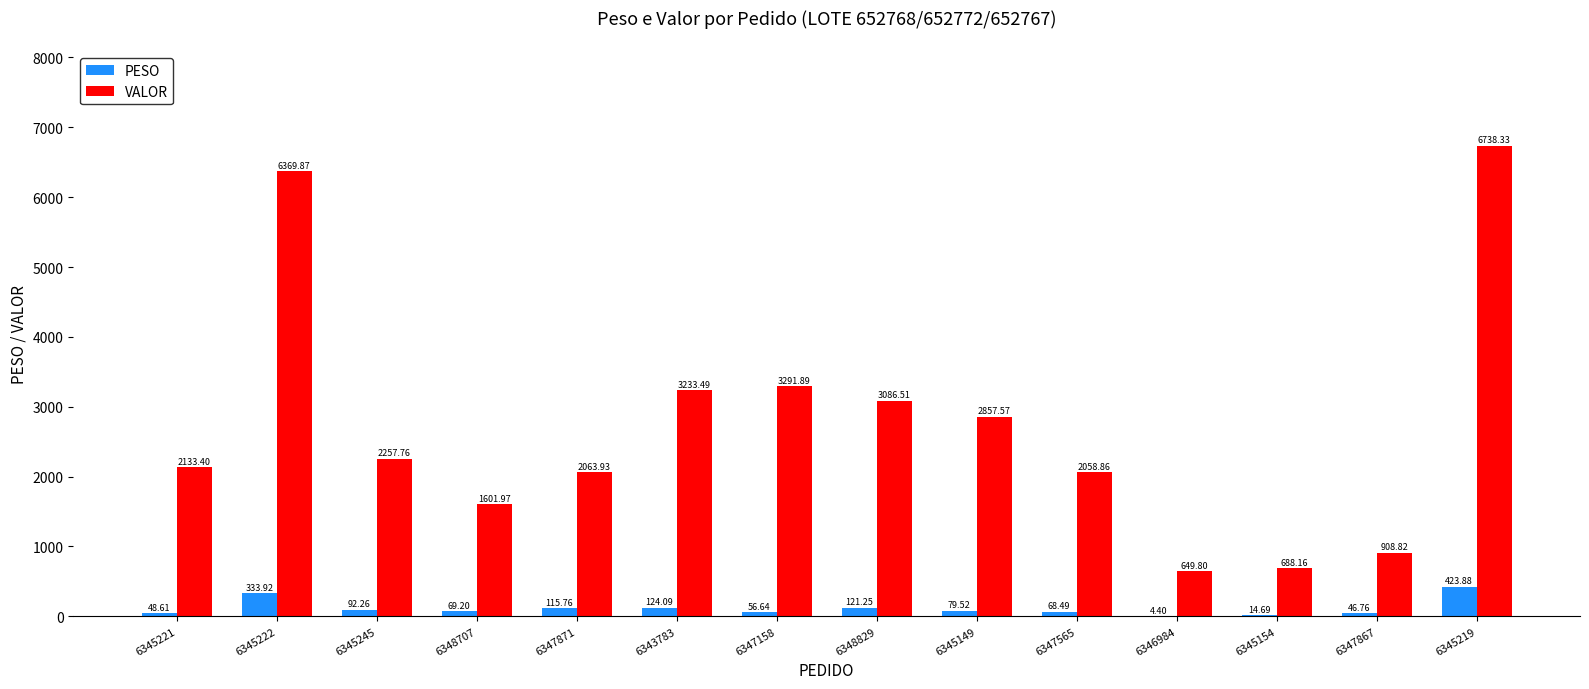

What value does the PESO series have at 6345154?

14.7